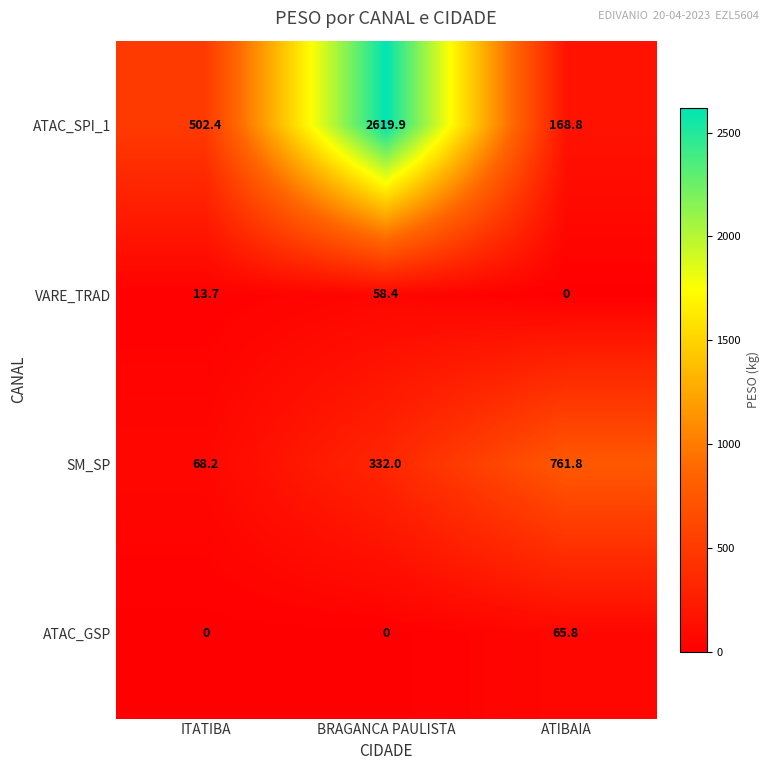

Rank the series at ITATIBA from lowest to highest value.

ATAC_GSP, VARE_TRAD, SM_SP, ATAC_SPI_1